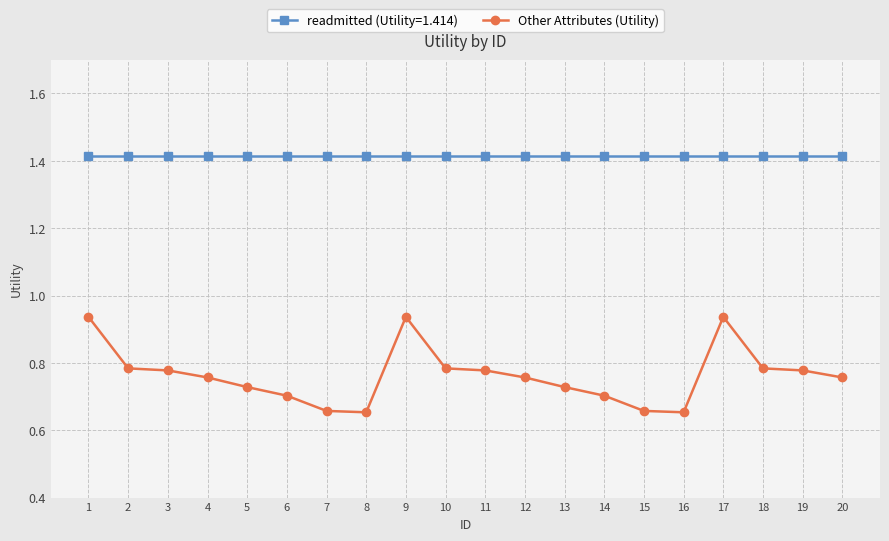

The Other Attributes (Utility) series shows 1.1 at 15. True or false?

False